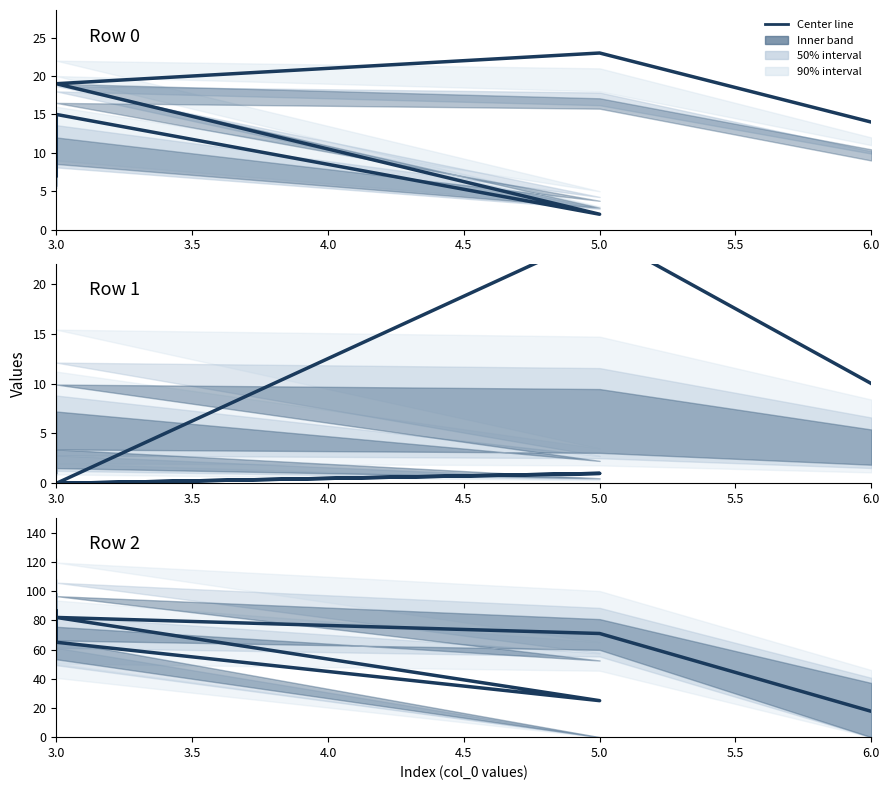

True or false: col_5 and mean col_9/col_10 cross at least once.

False